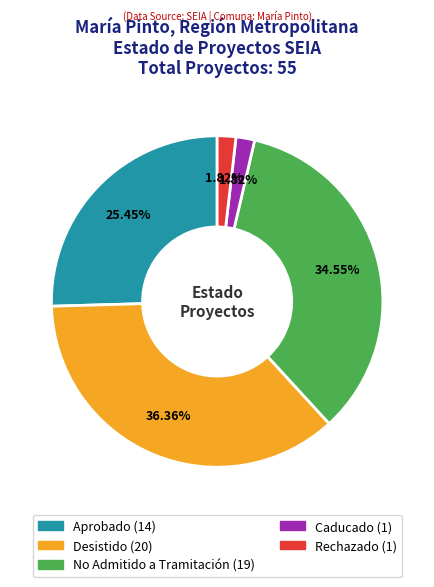

Combined, what portion of the pie is No Admitido a Tramitación and Caducado?

36.4%